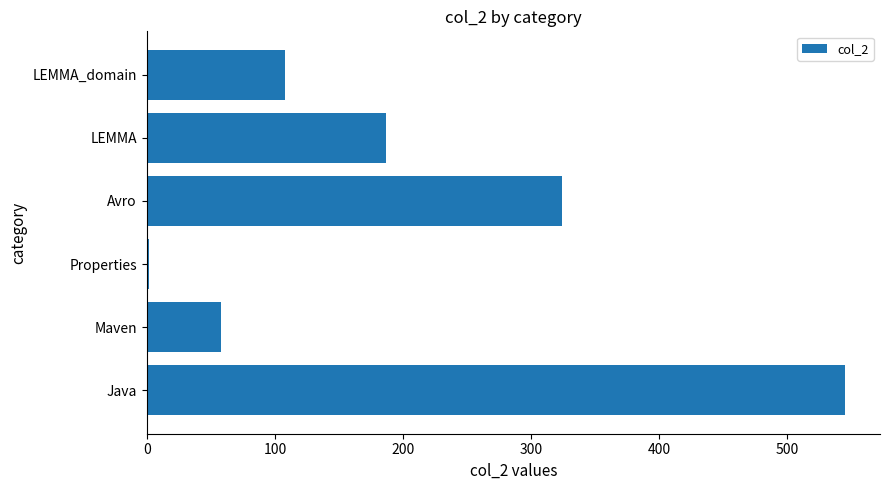

At which label is the value closest to 273?

Avro